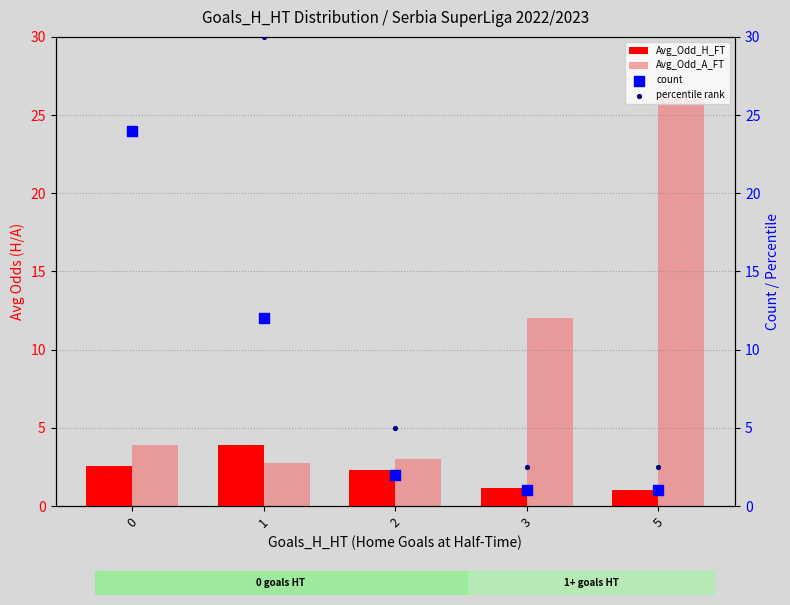

Which series reaches the minimum Y coordinate?

count